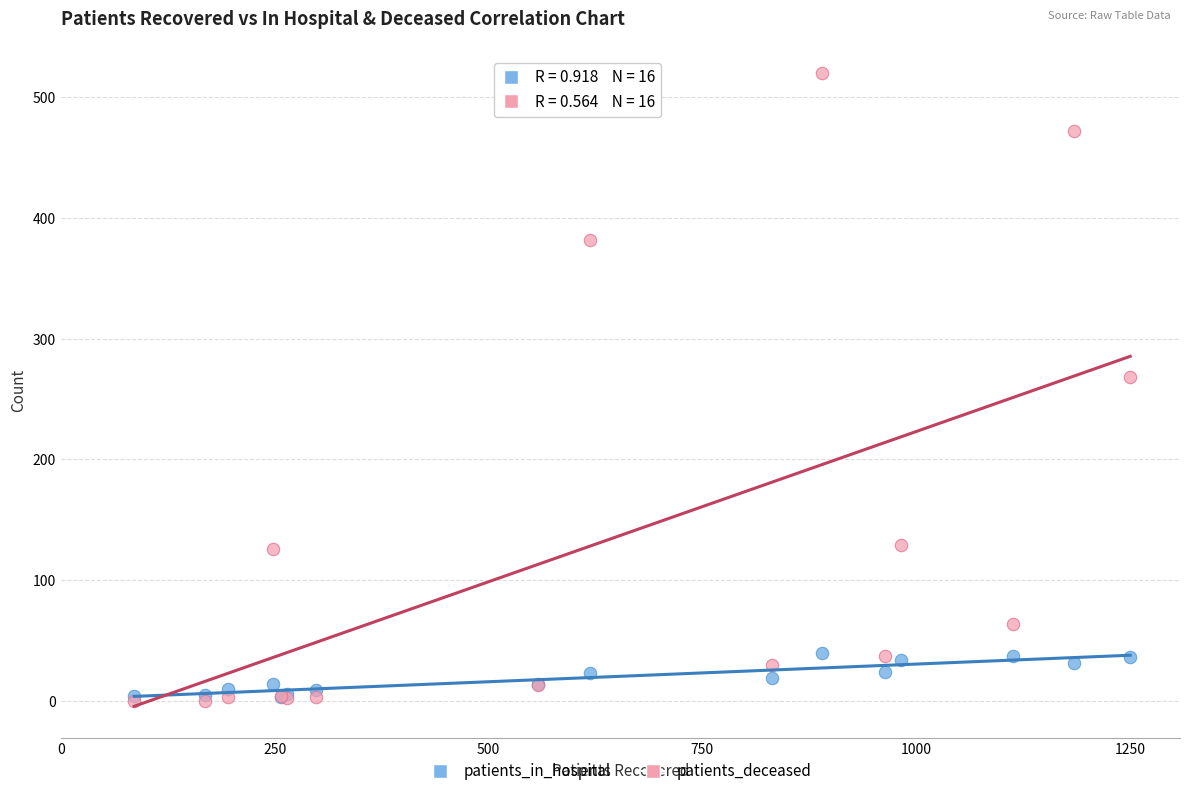

In the patients_deceased series, what Y value is closest to 260?

268